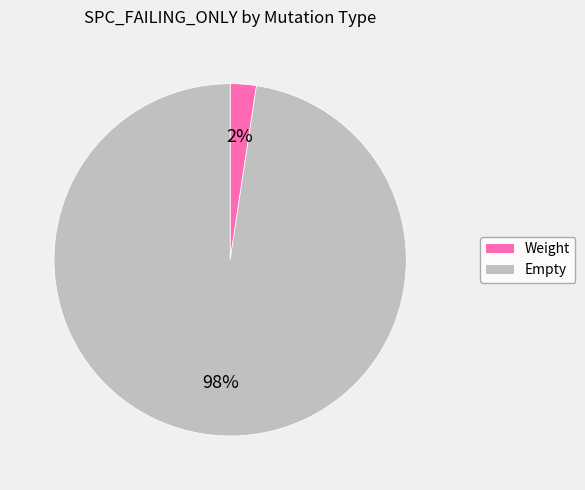

Is there any slice that represents more than half of the pie?

Yes